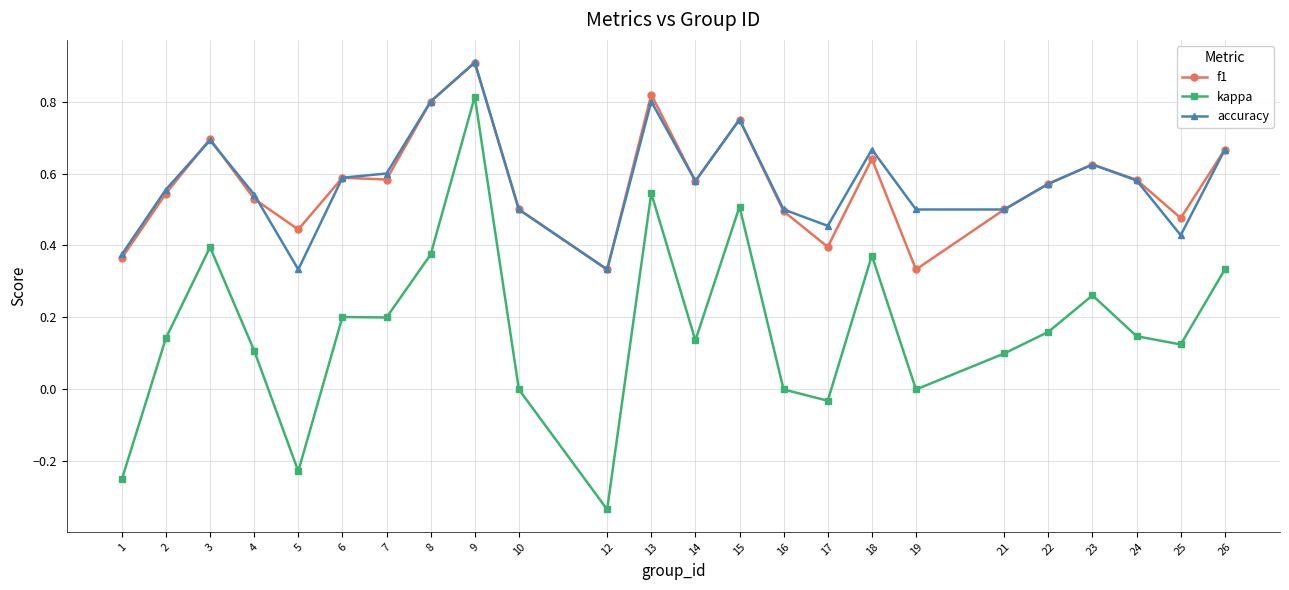

The accuracy series shows 0.3 at 13. True or false?

False